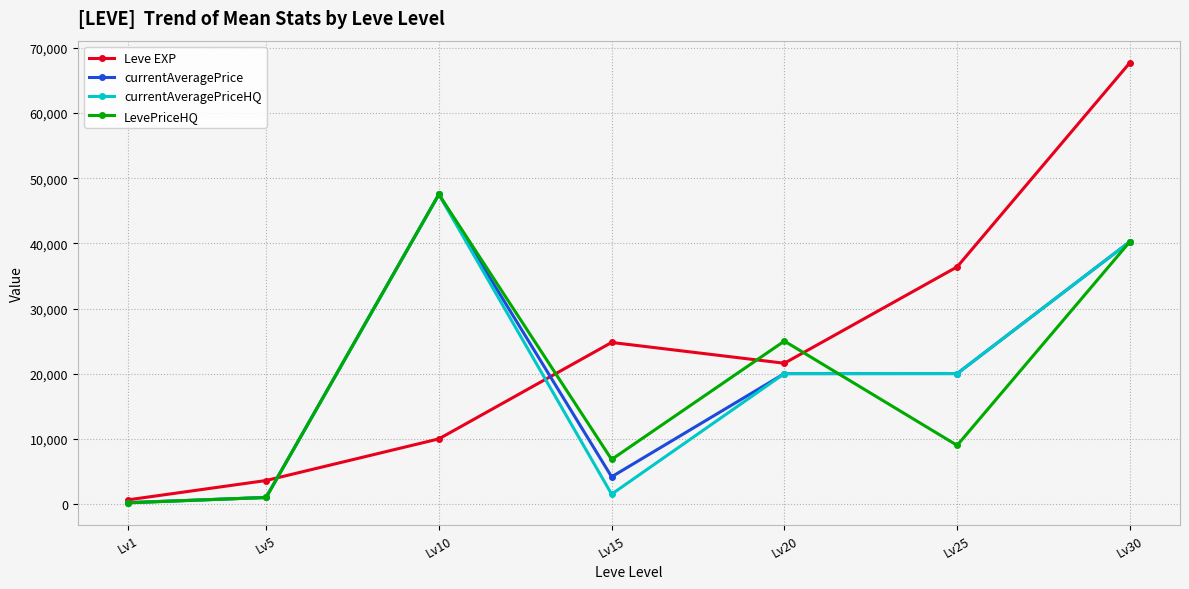

Is it true that Leve EXP equals 36390.0 at Lv25?

True